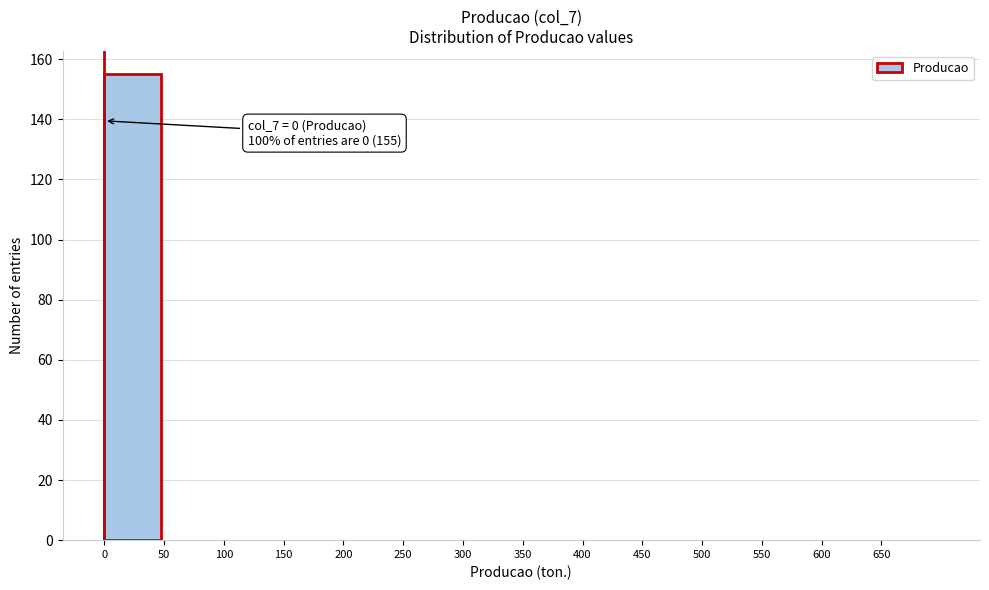

Which range on the x-axis has the tallest bar?

0 to 50